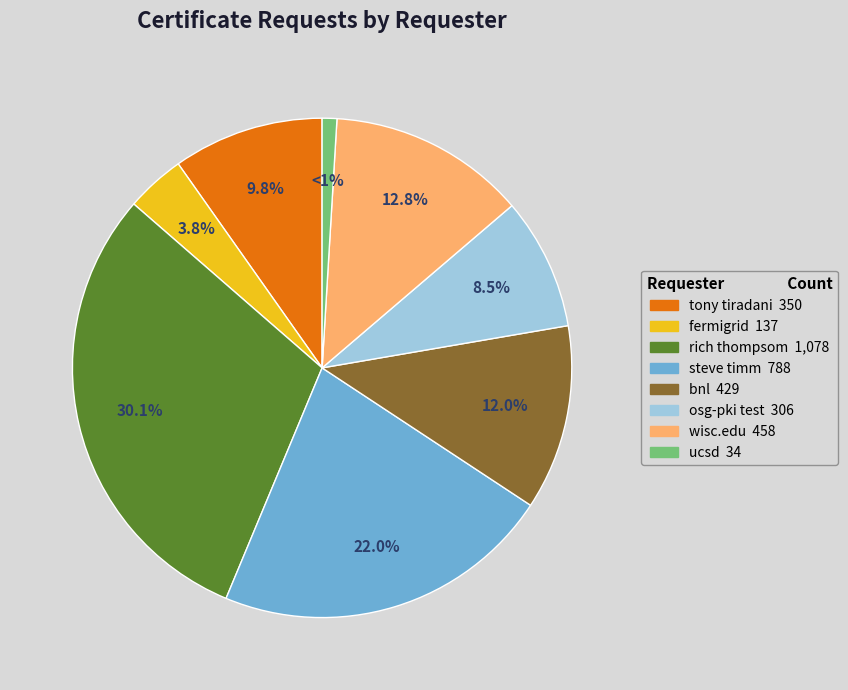

Does ucsd account for over 50% of the chart?

No